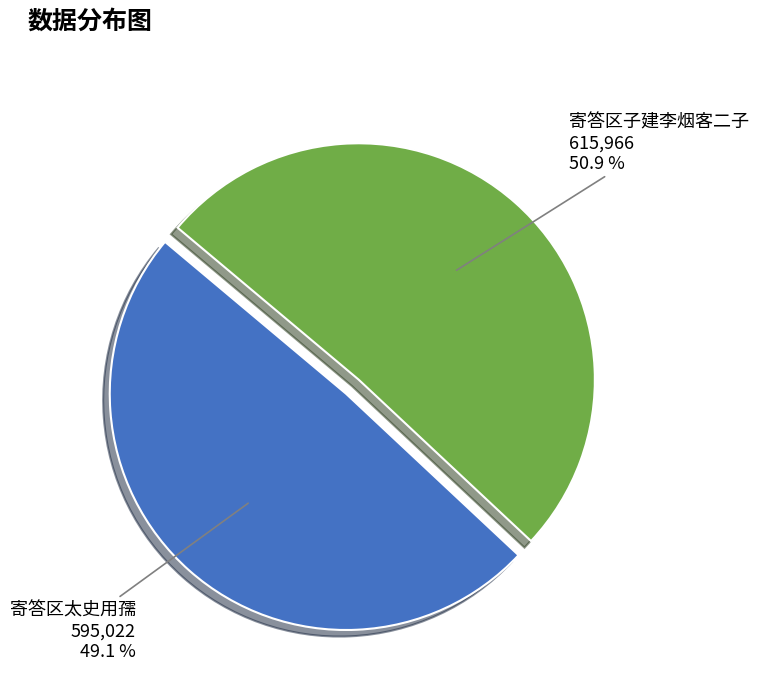

How much of the chart is everything except 寄答区子建李烟客二子?

49.1%